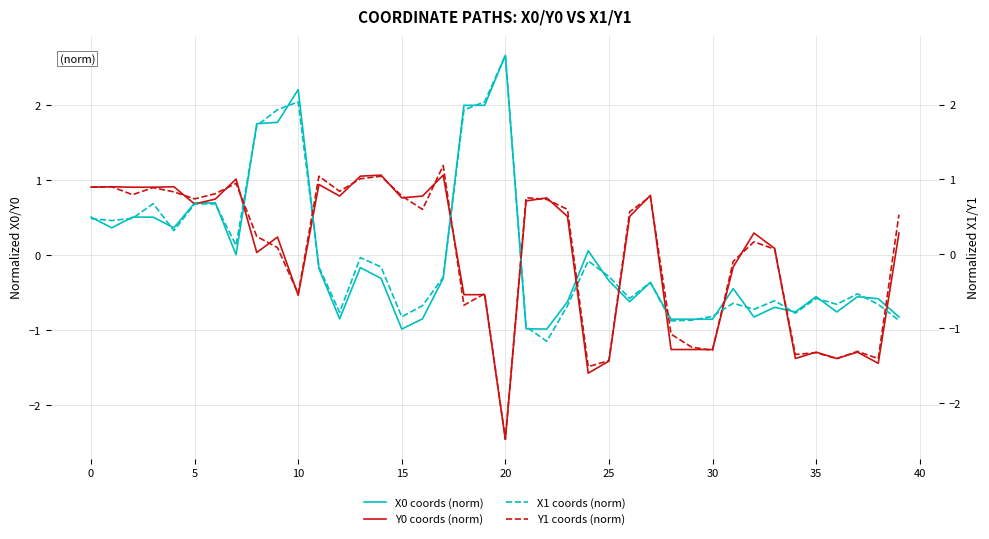

What is the value of the X0 coords (norm) point at the 10th from the left?

1.8